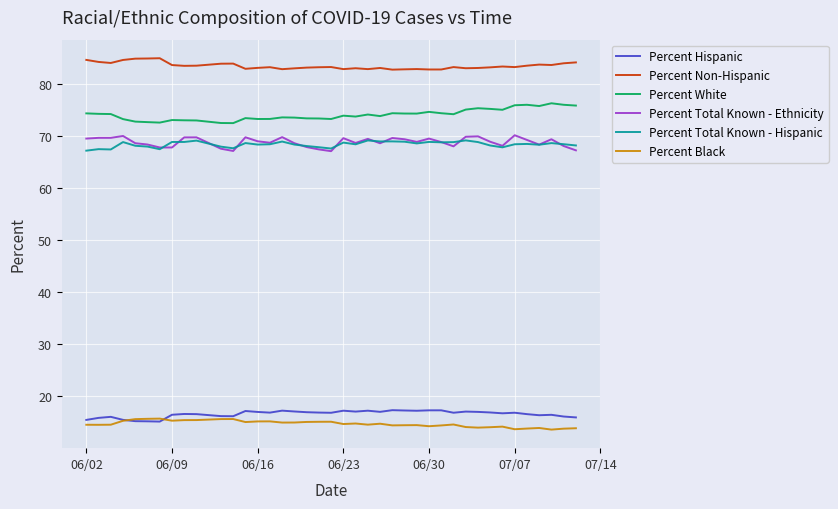

True or false: Percent Total Known - Hispanic and Percent Black cross at least once.

False